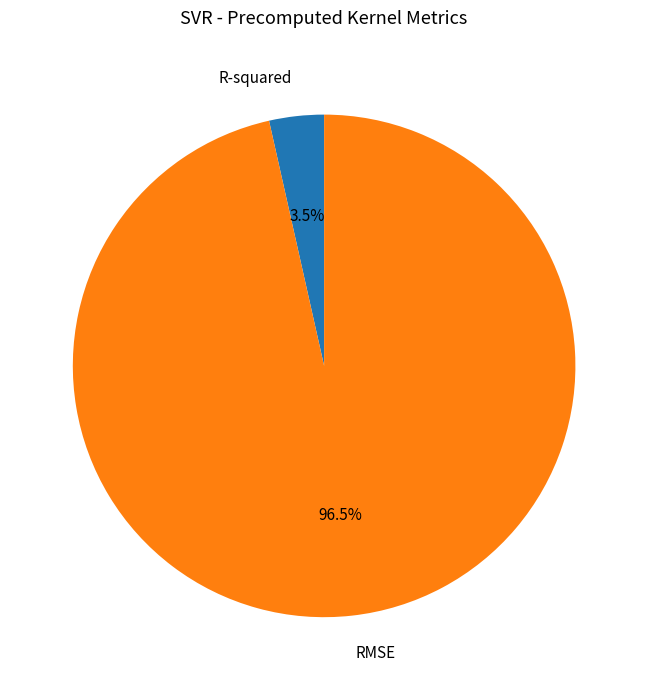

To the nearest percent, what is the average slice percentage?

50%